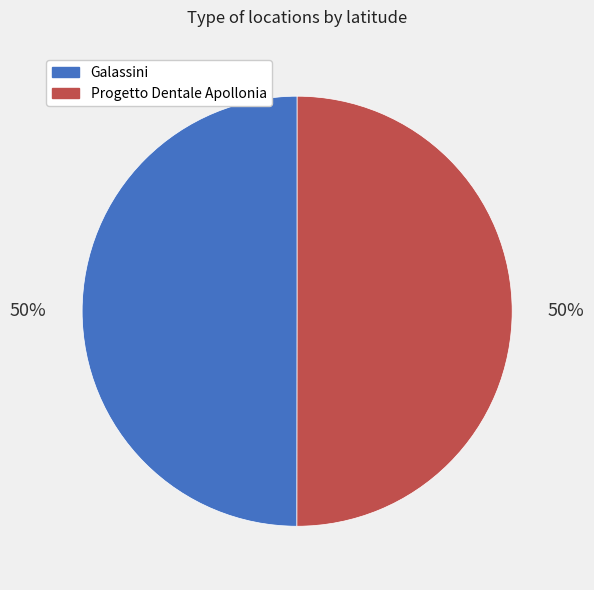

Count the number of slices in the pie.

2